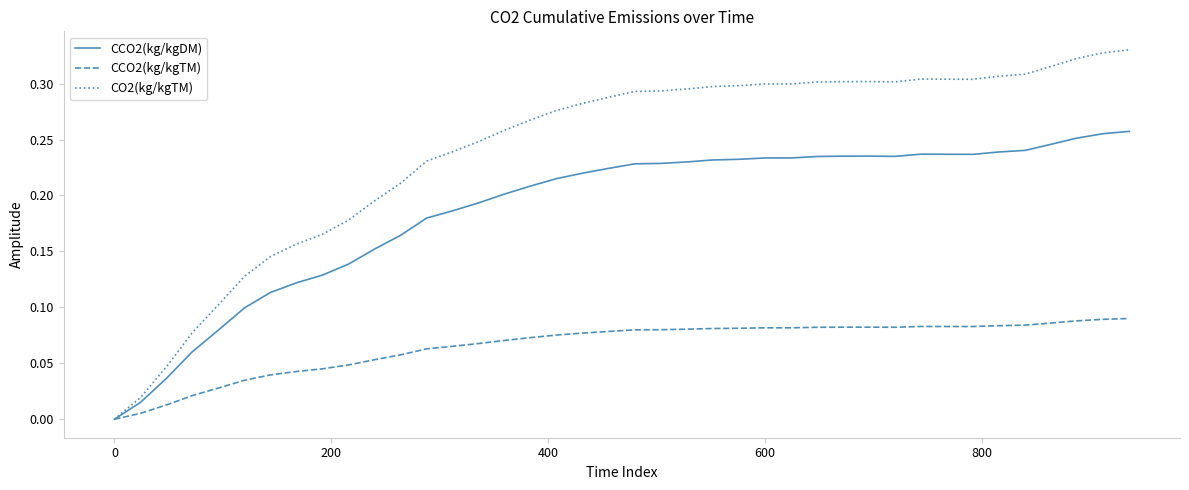

Which series has the largest total across all categories?

CO2(kg/kgTM)